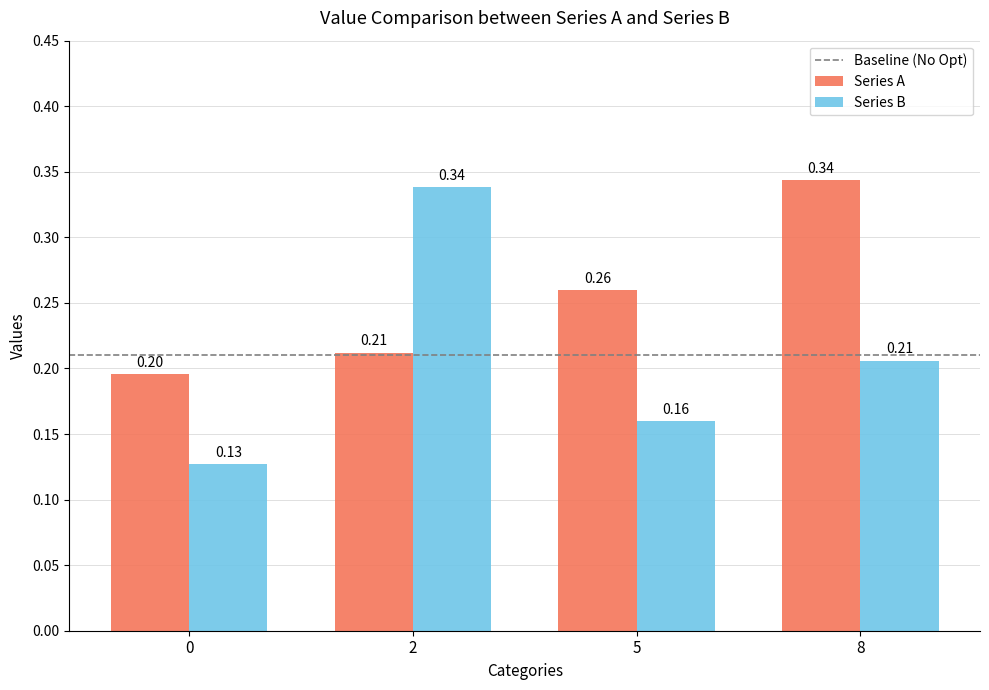

Which series has the widest spread of values?

Series B